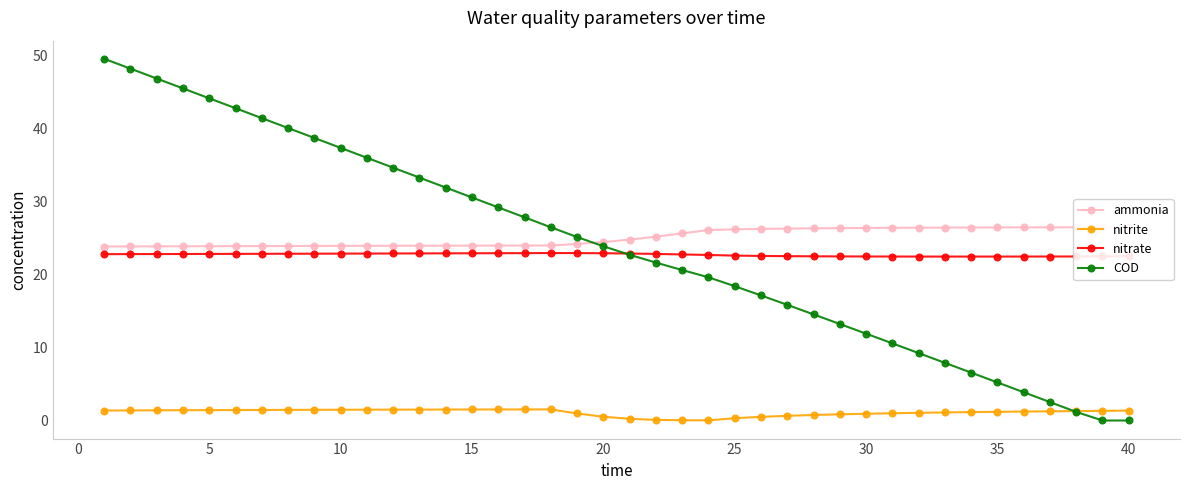

Does the chart display data point markers on the line(s)?

Yes